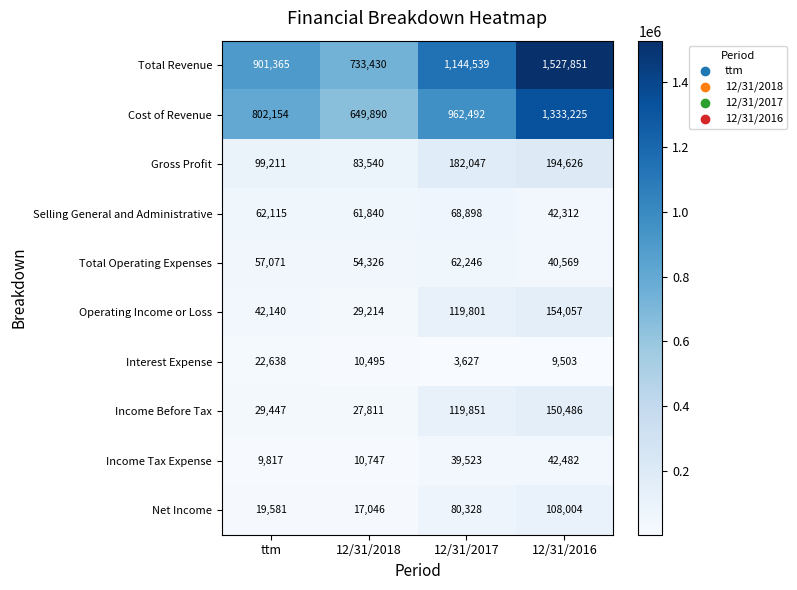

At which category is the sum across all series the highest?

12/31/2016